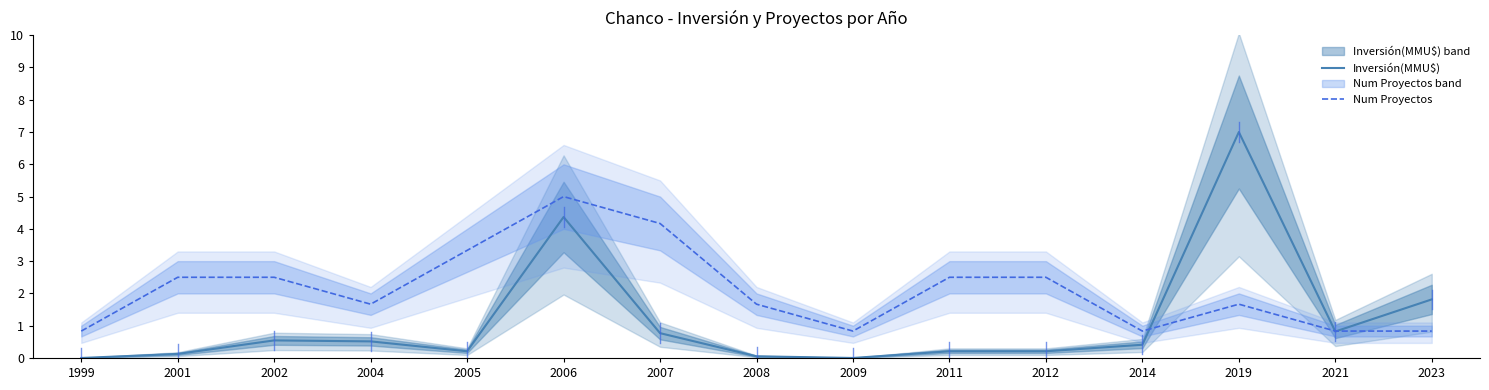

At which label does Num Proyectos reach its minimum?

1999